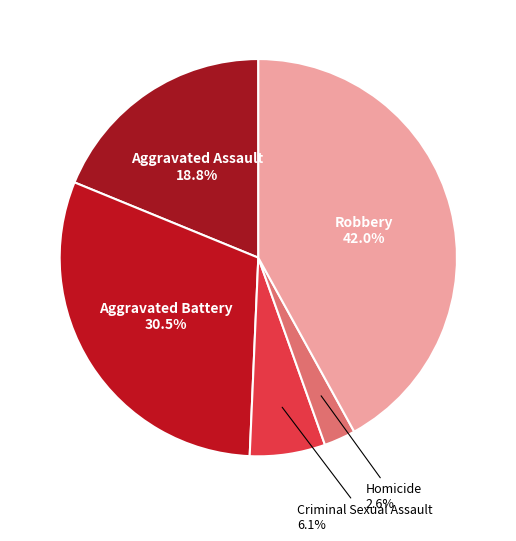

Is the sum of Homicide and Robbery greater than half?

No